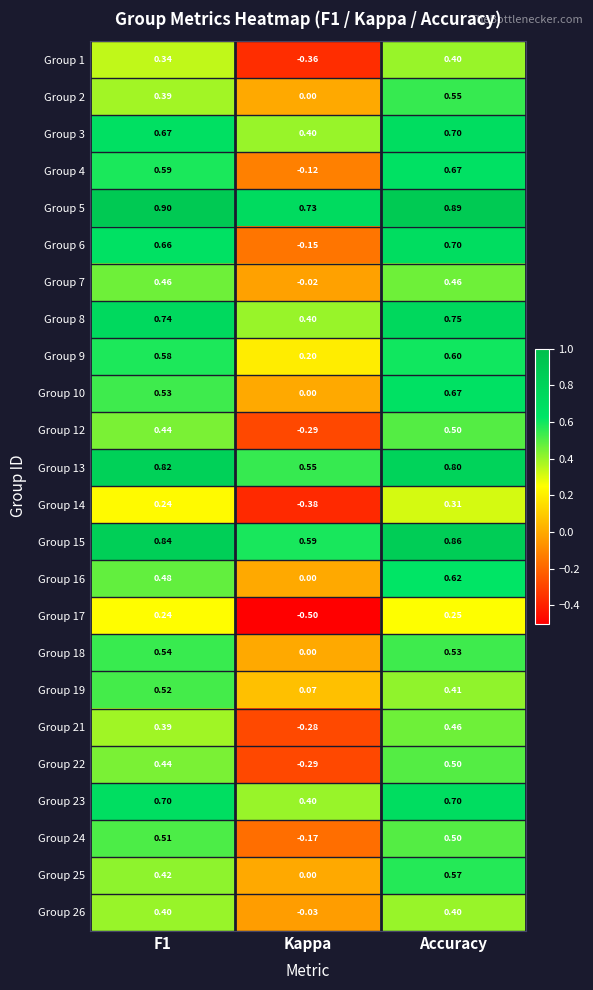

At which label is Group 15 closest to 0?

Kappa